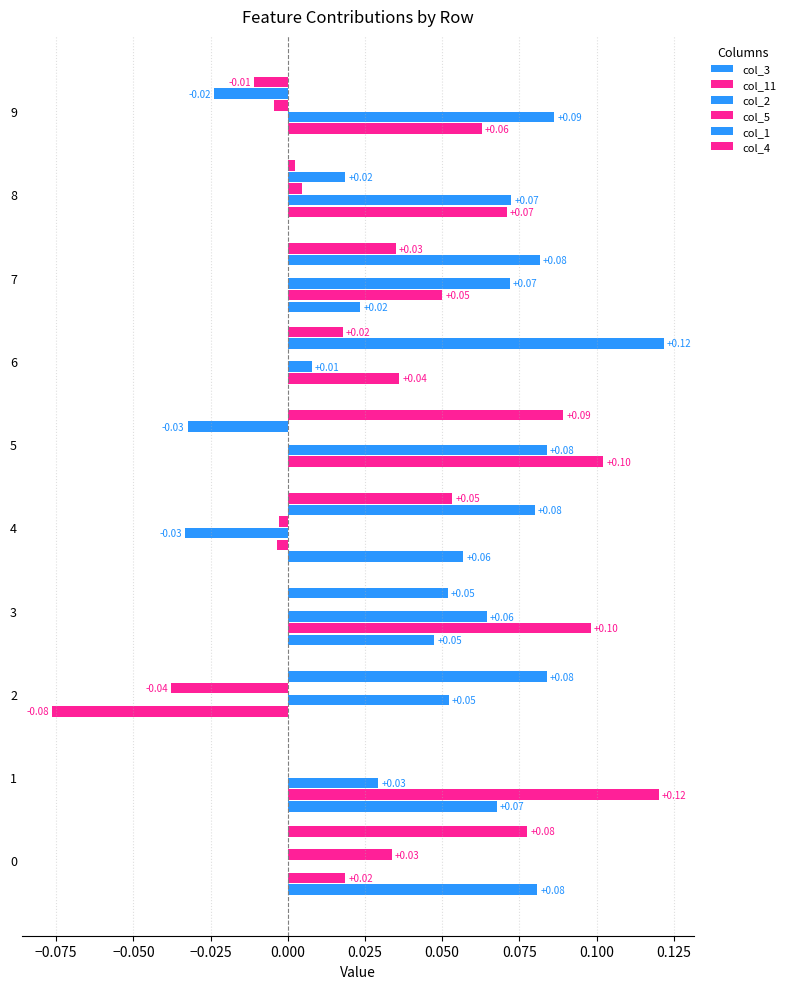

At how many categories does at least one series exceed 0?

10